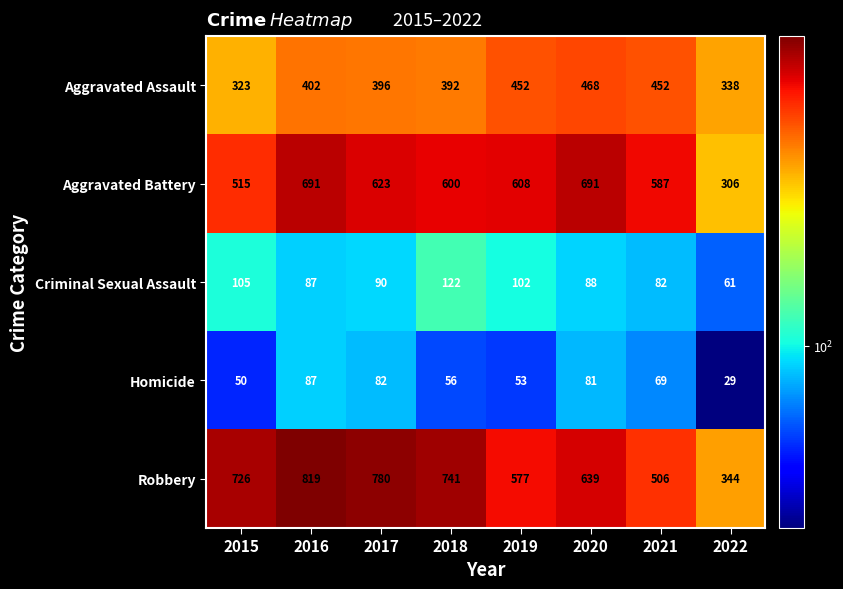

Is it true that Robbery equals 1148 at 2017?

False